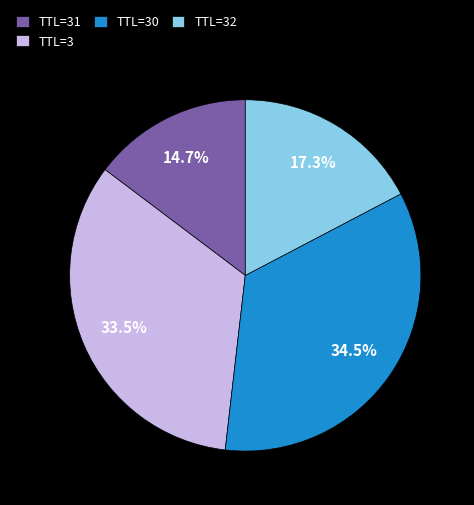

Which has a higher value, TTL=32 or TTL=3?

TTL=3